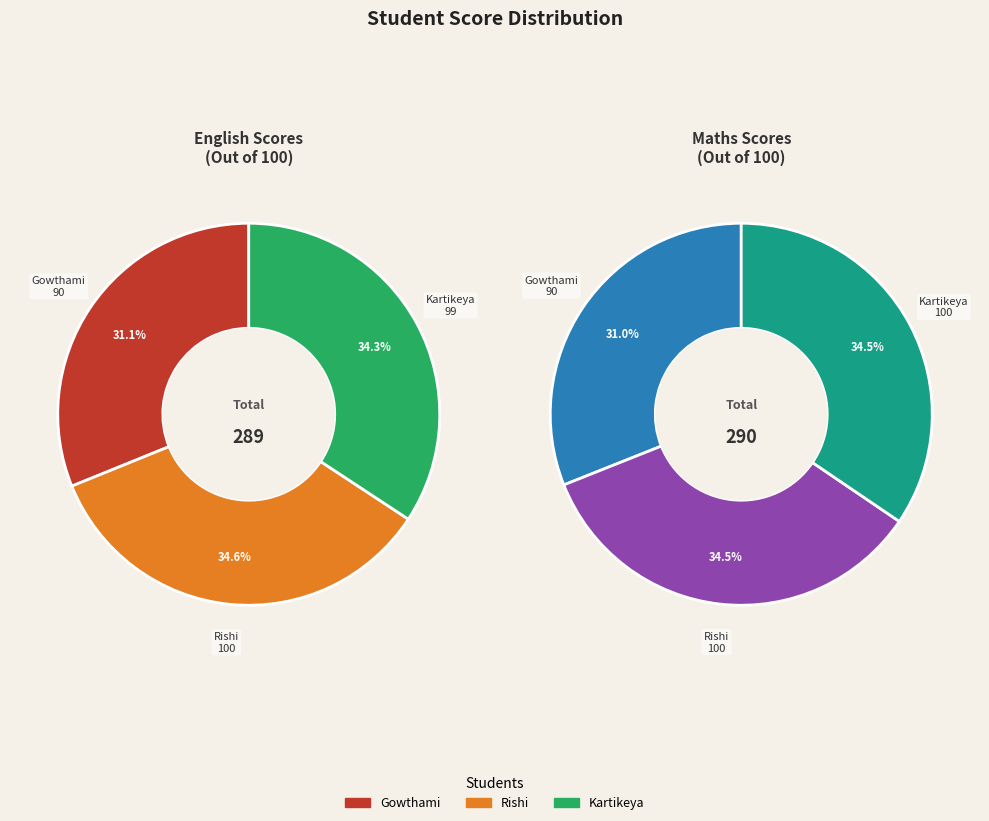

To the nearest percent, what is the combined percentage of Rishi and Kartikeya?

69%